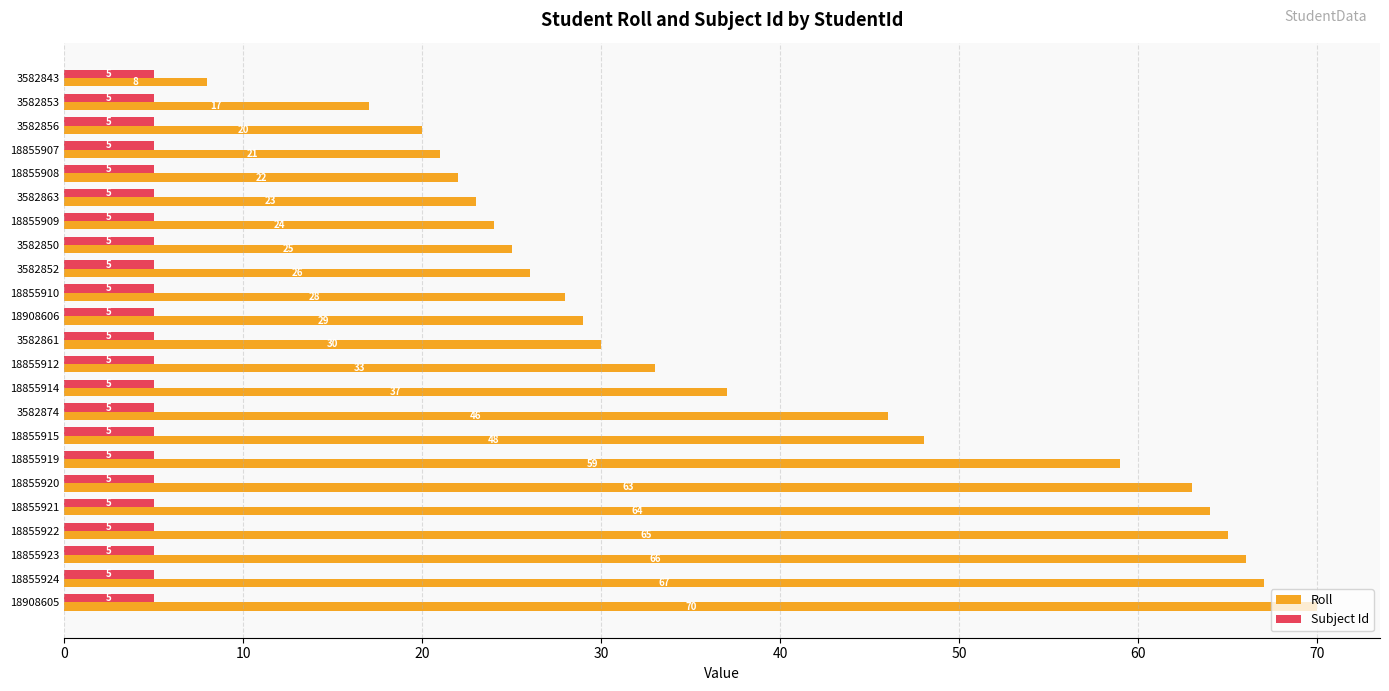

Which series changed the most between 3582856 and 3582874?

Roll